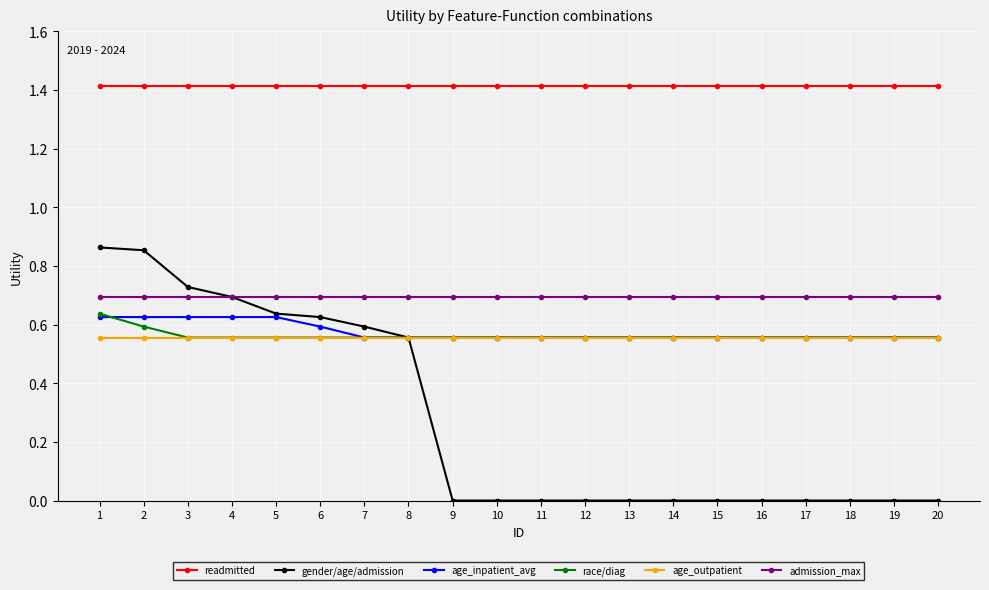

True or false: readmitted and age_inpatient_avg intersect in this chart.

False